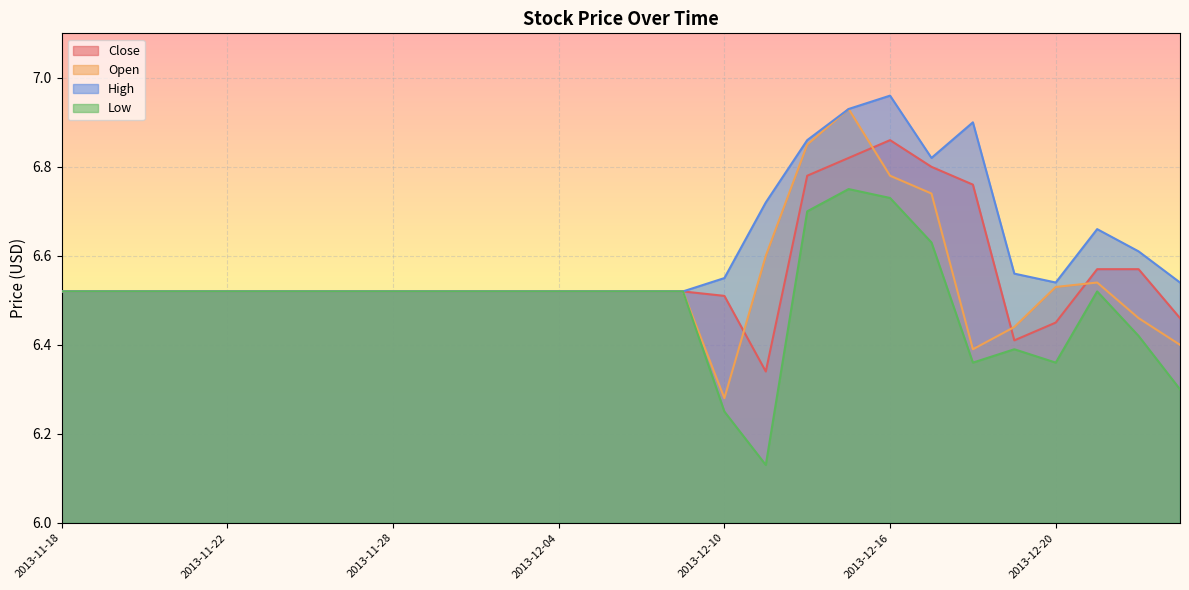

What is the label of the 1st point from the right?

2013-12-25